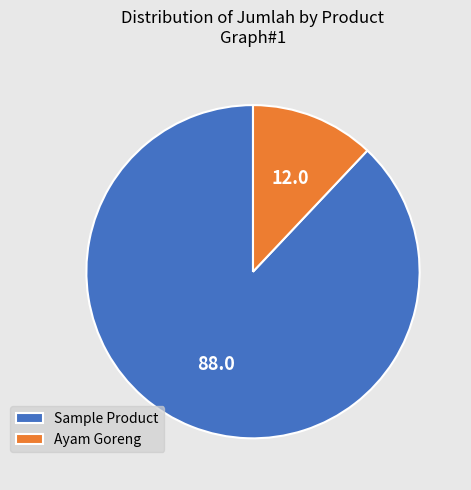

The Ayam Goreng slice represents 12% of the pie. True or false?

True